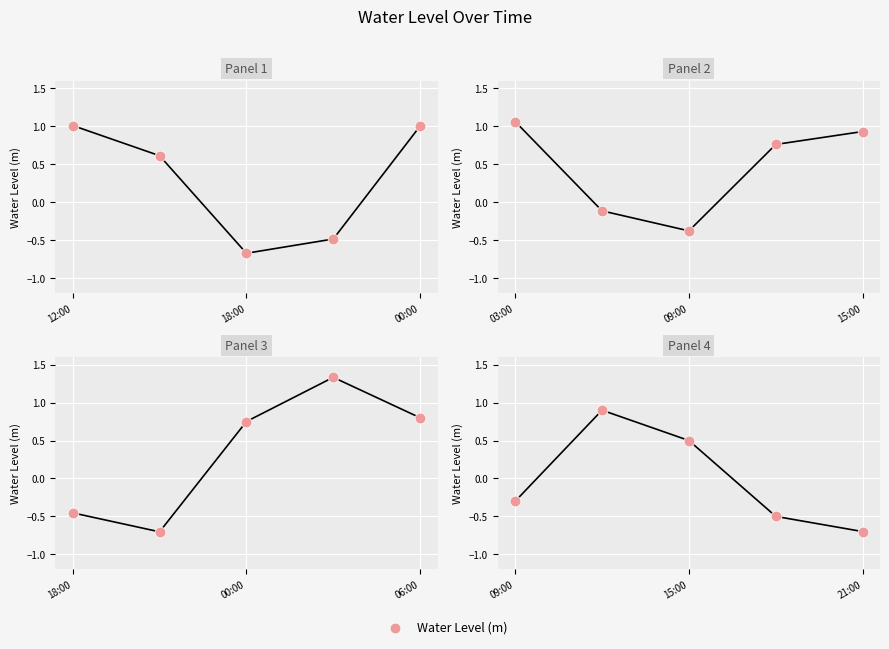

Between 15:00 and 09:00, which is larger?

15:00